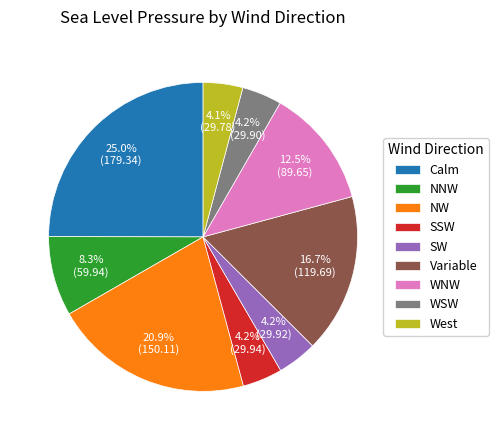

Is the sum of Variable and WSW greater than half?

No